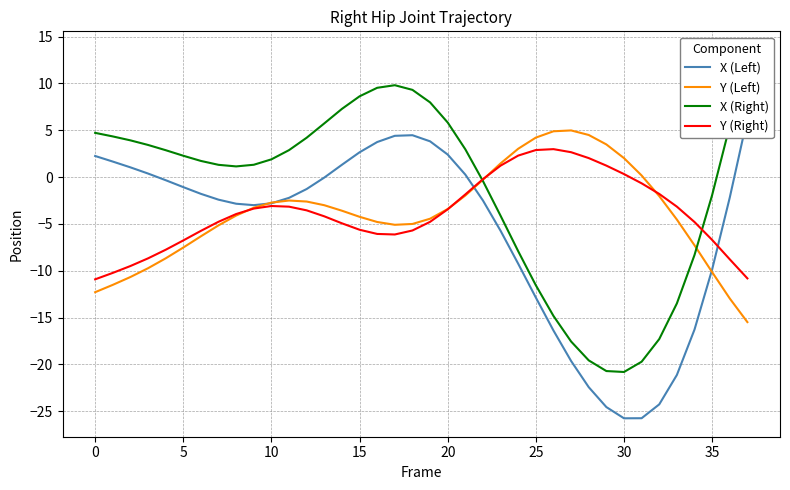

Is the value of Y (Right) at 15 greater than the value of Y (Left) at 0?

Yes